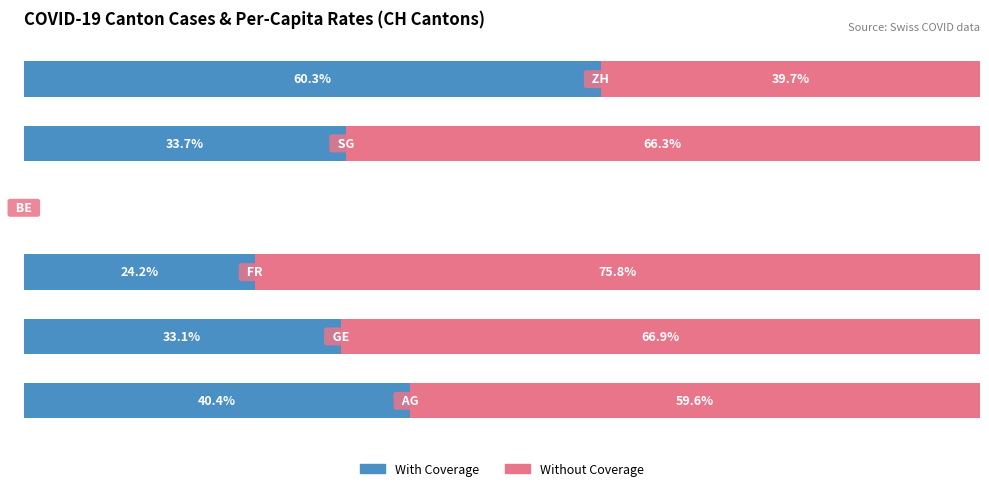

What are all the series names shown in the legend?

With Coverage, Without Coverage